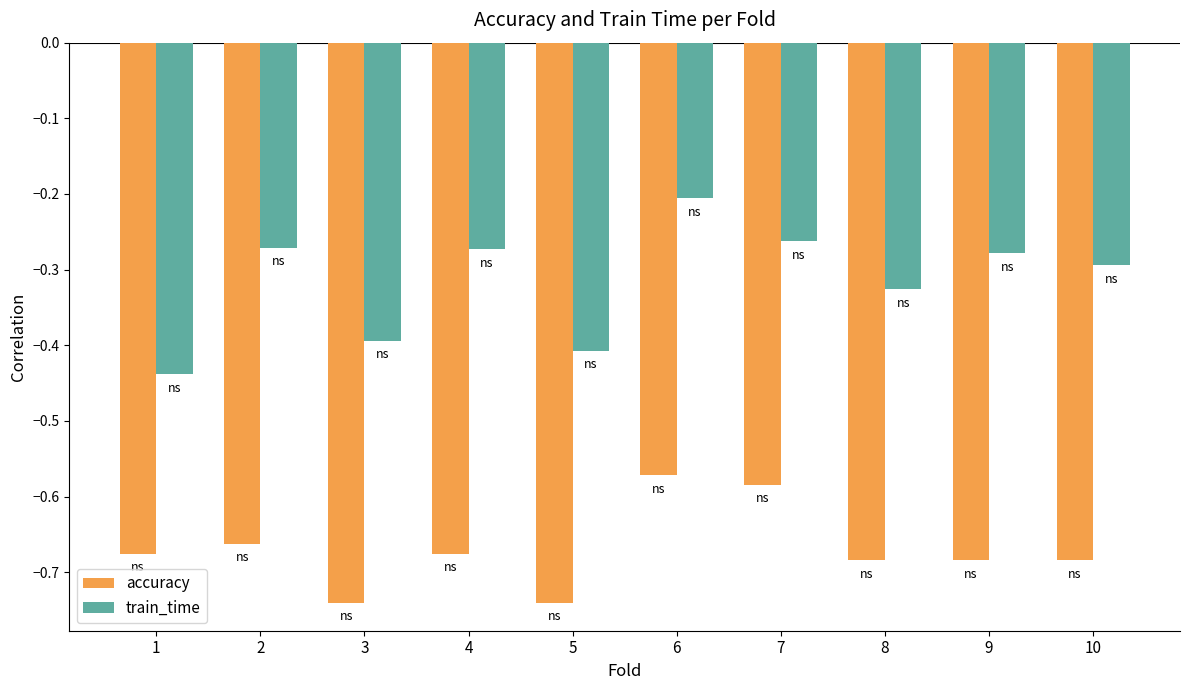

Which series changed the most between 1 and 8?

train_time